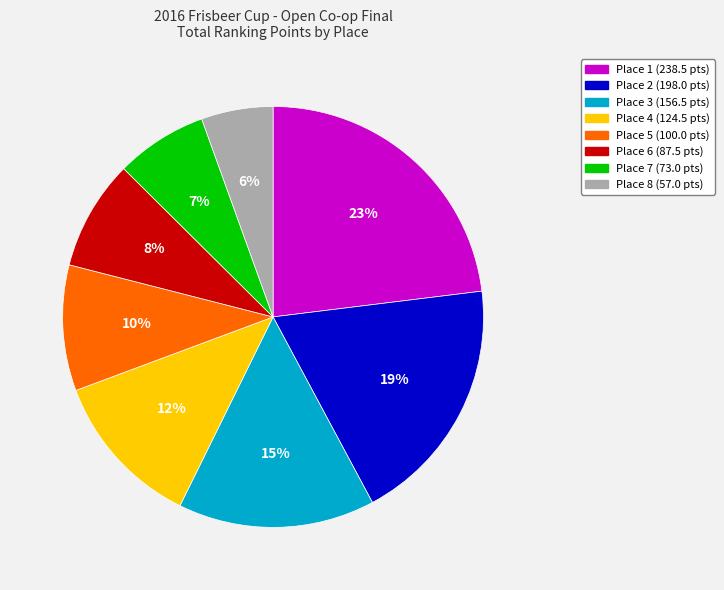

Does any single category account for the majority?

No